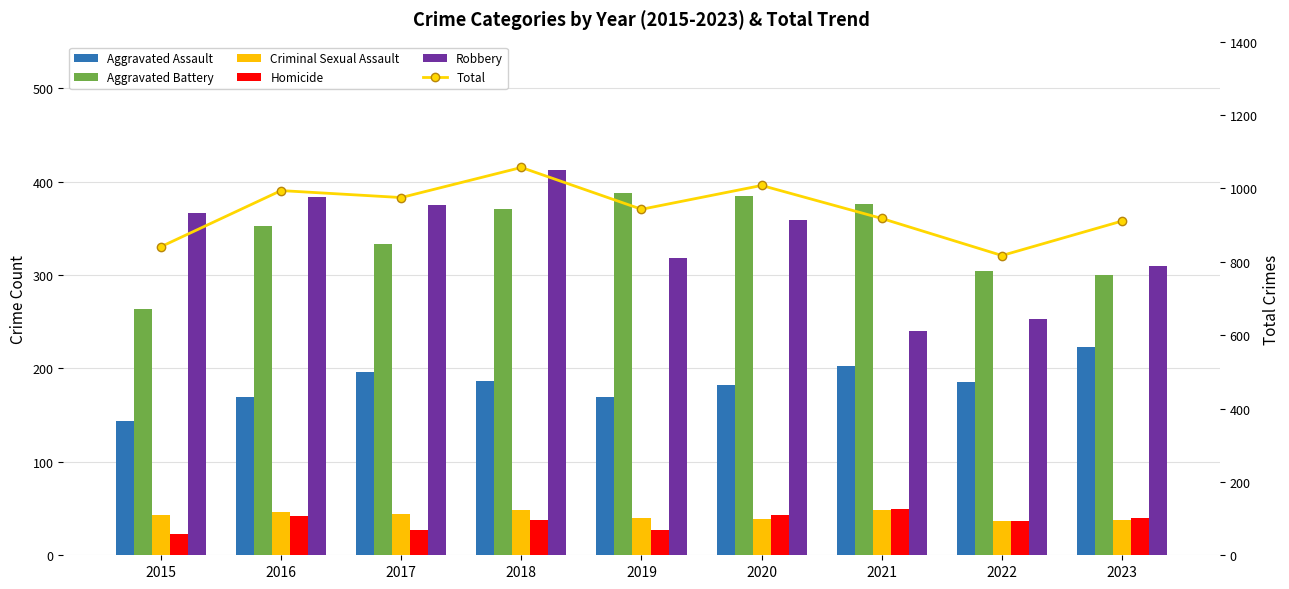

Between 2017 and 2023, which series saw the biggest shift?

Robbery